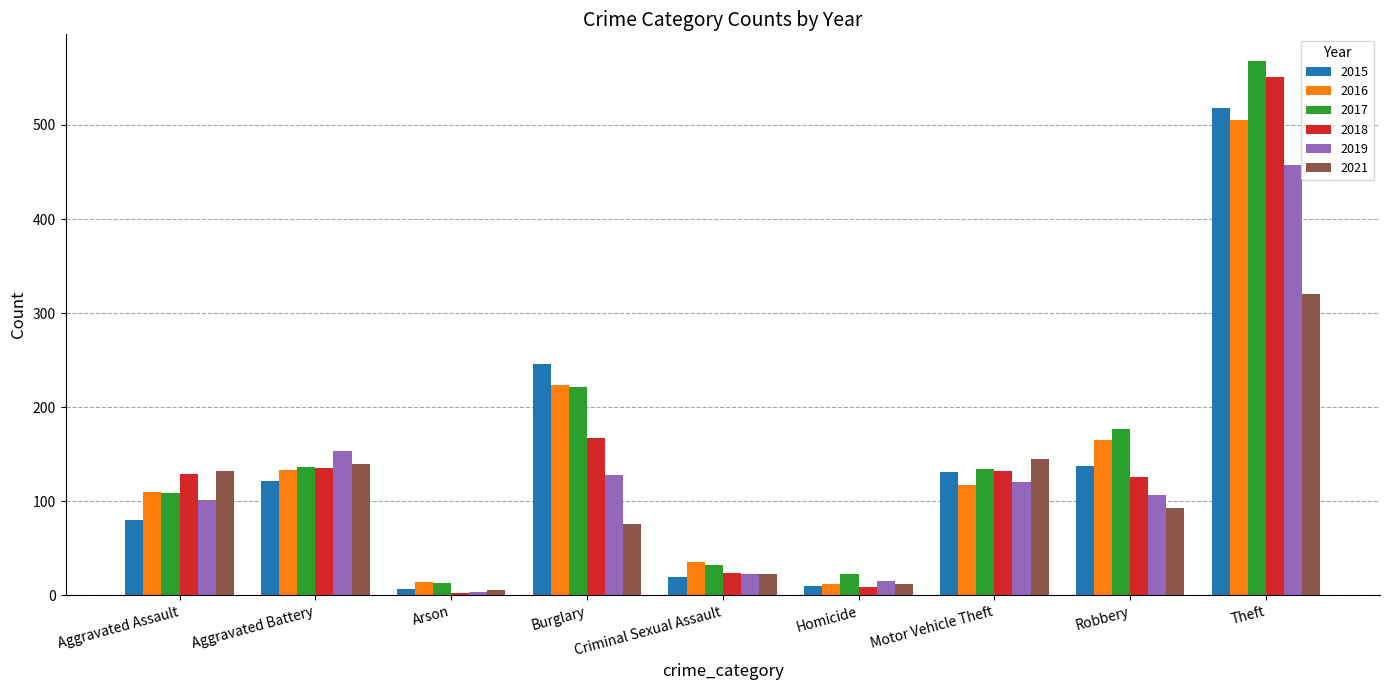

What position from the right is Robbery?

2